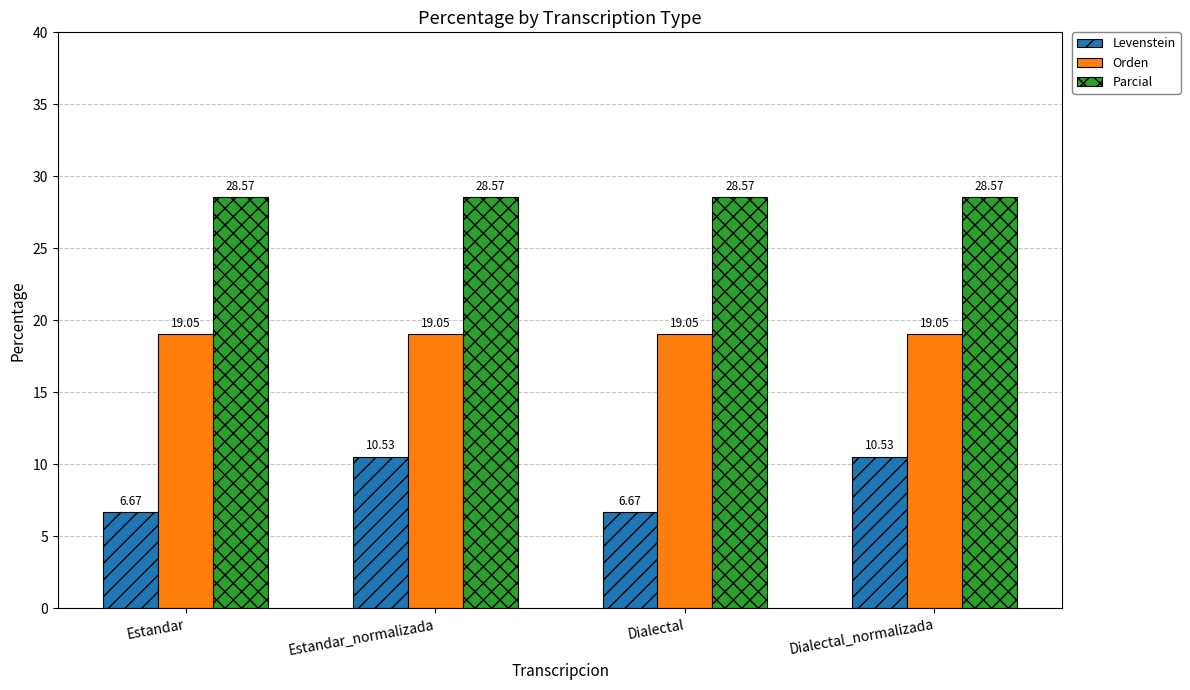

What is the average value of the Parcial series?

28.6